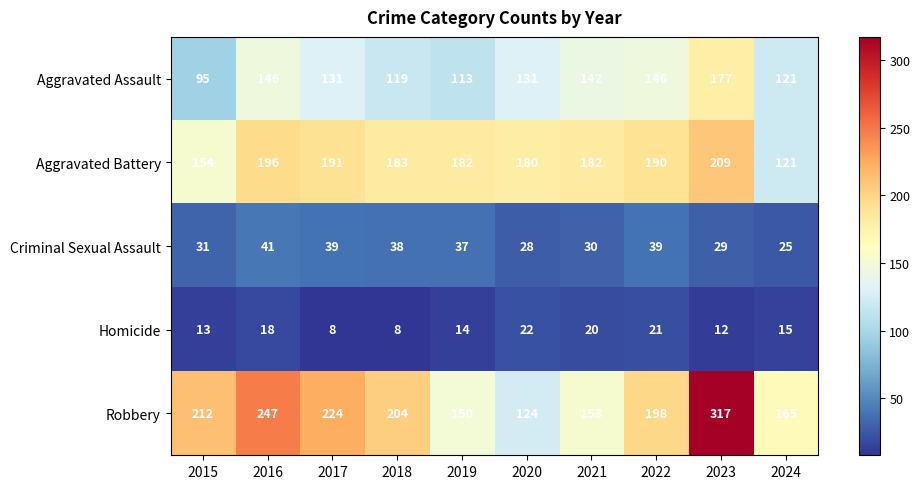

The Homicide series shows 20 at 2021. True or false?

True